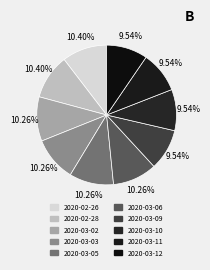

The 2020-03-06 slice represents 10% of the pie. True or false?

True